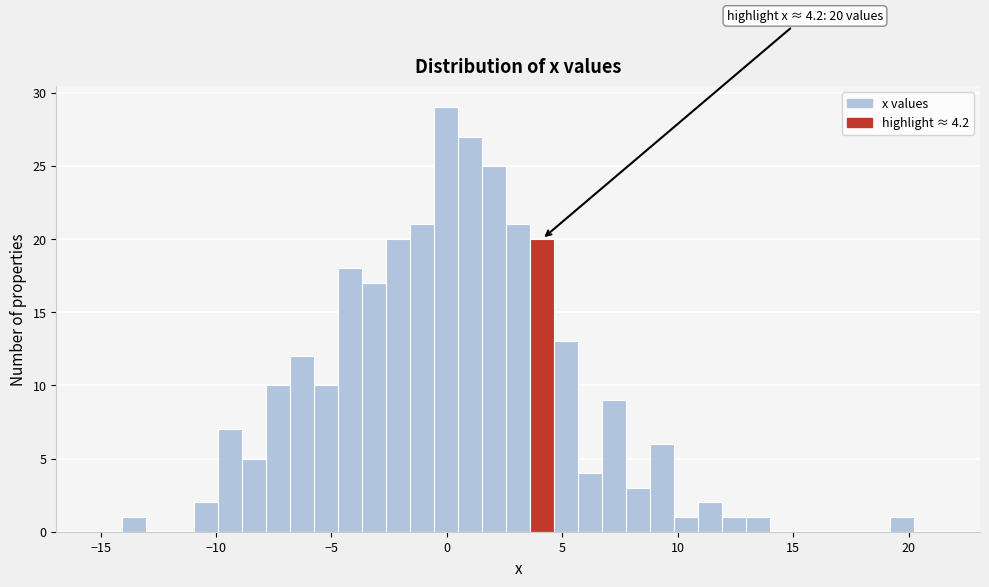

Around what value on the x-axis is the tallest bar? Give the approximate position of its centre, as read against the axis.

0.0